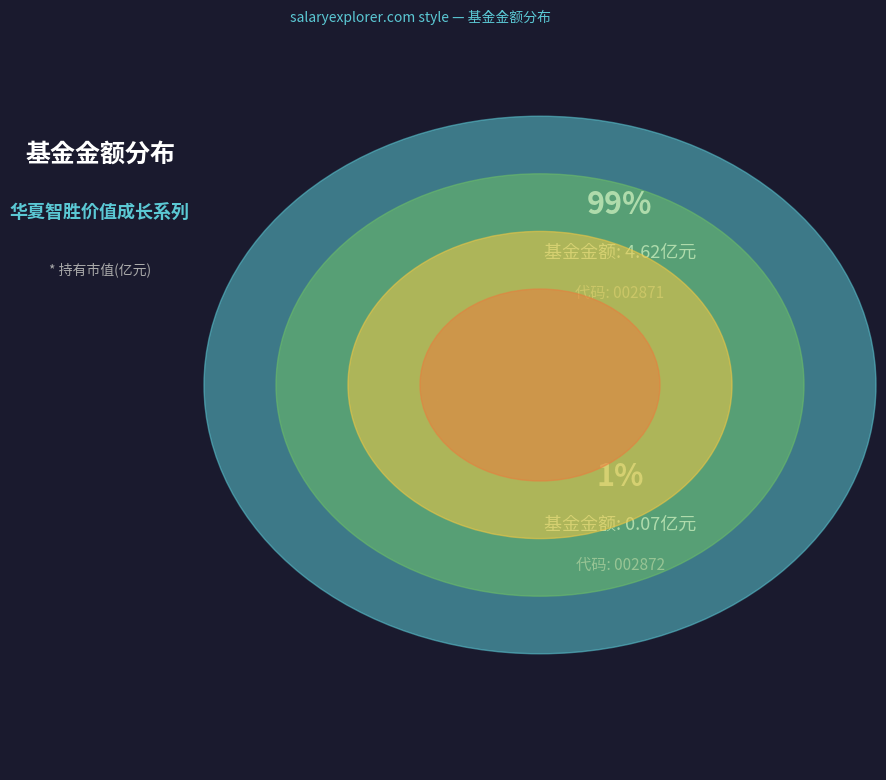

How many slices are in this pie chart?

2